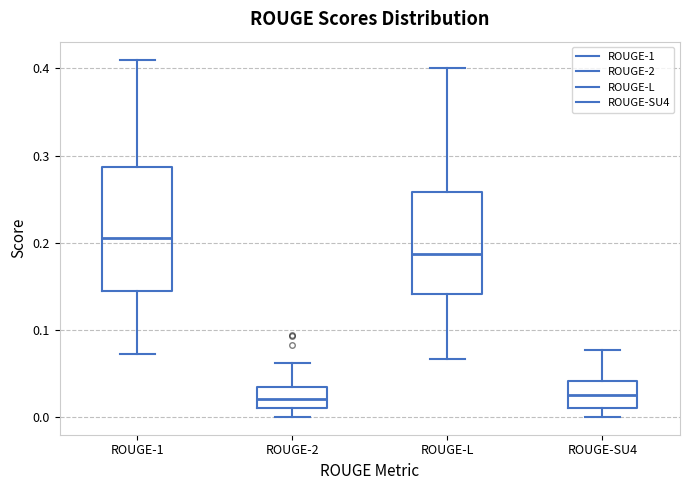

Comparing the boxes themselves (not the whiskers), which one is the tallest?

ROUGE-1